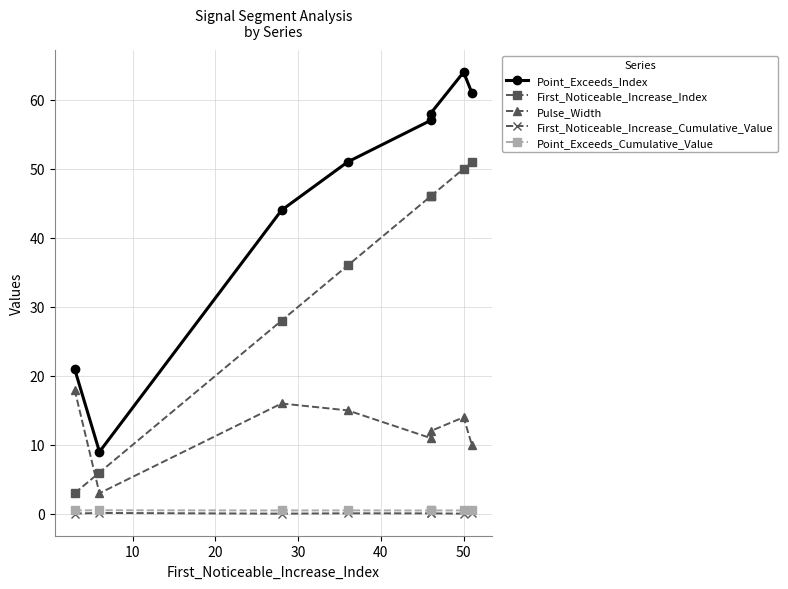

Is the value of Point_Exceeds_Cumulative_Value at 30 greater than the value of Pulse_Width at 20?

No